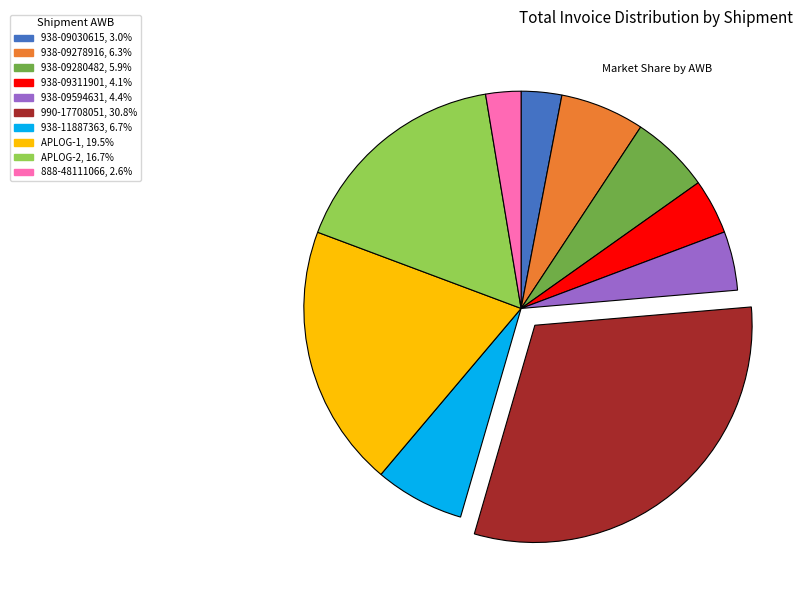

Count the number of slices in the pie.

10